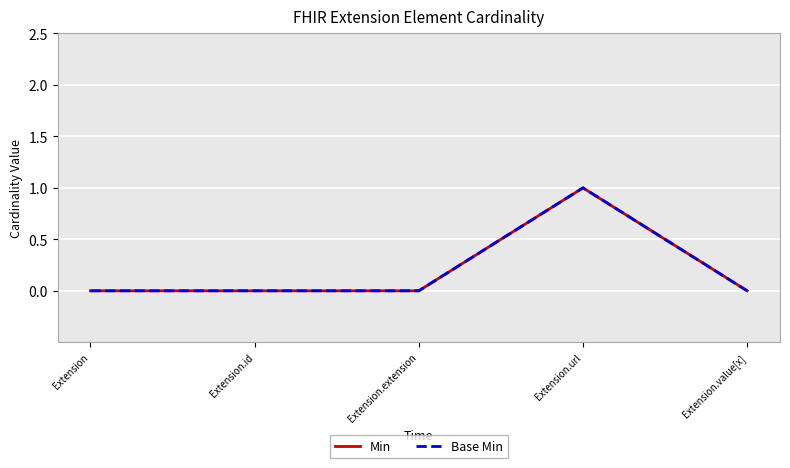

True or false: Min and Base Min intersect in this chart.

False